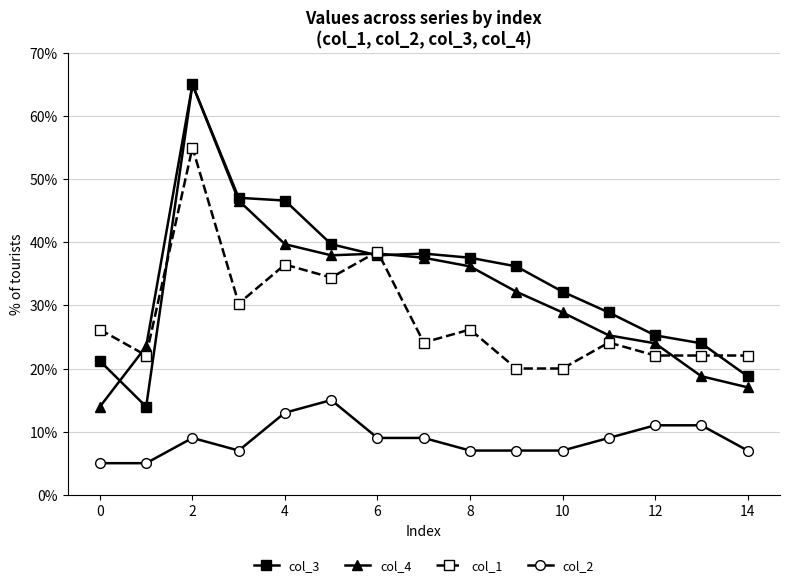

What is the minimum value shown in the chart?

5.0